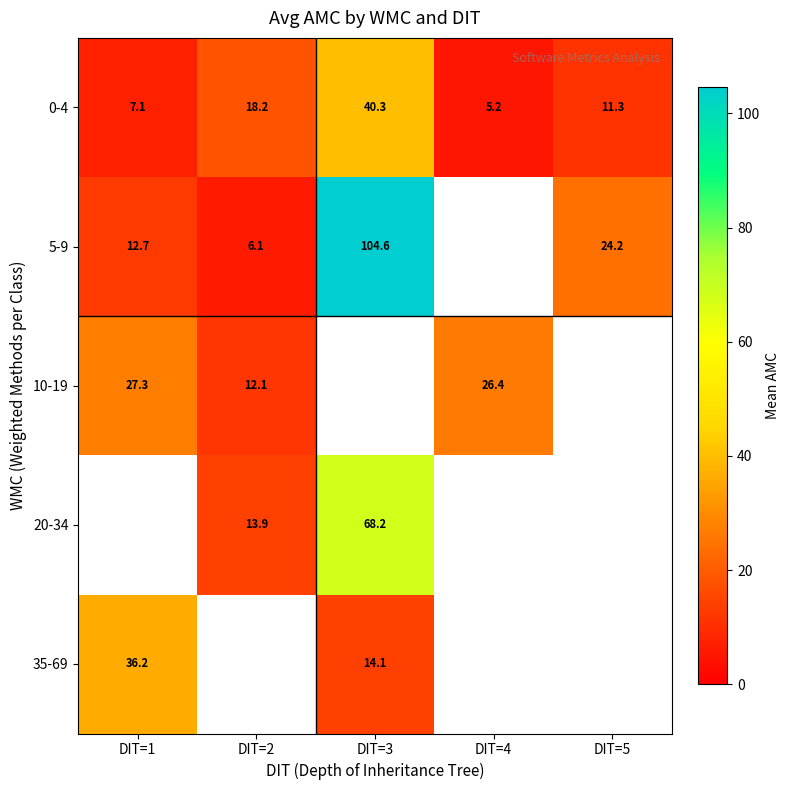

At which label is 0-4 closest to 22?

DIT=2